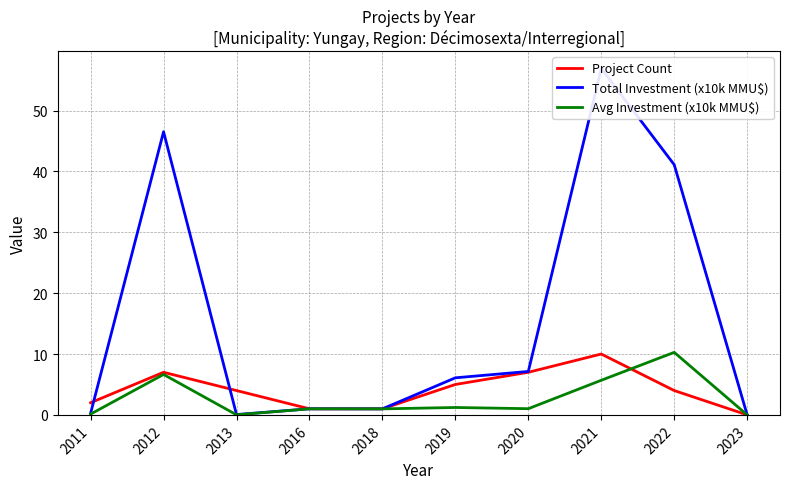

At which category does the chart reach its minimum across all series?

2023